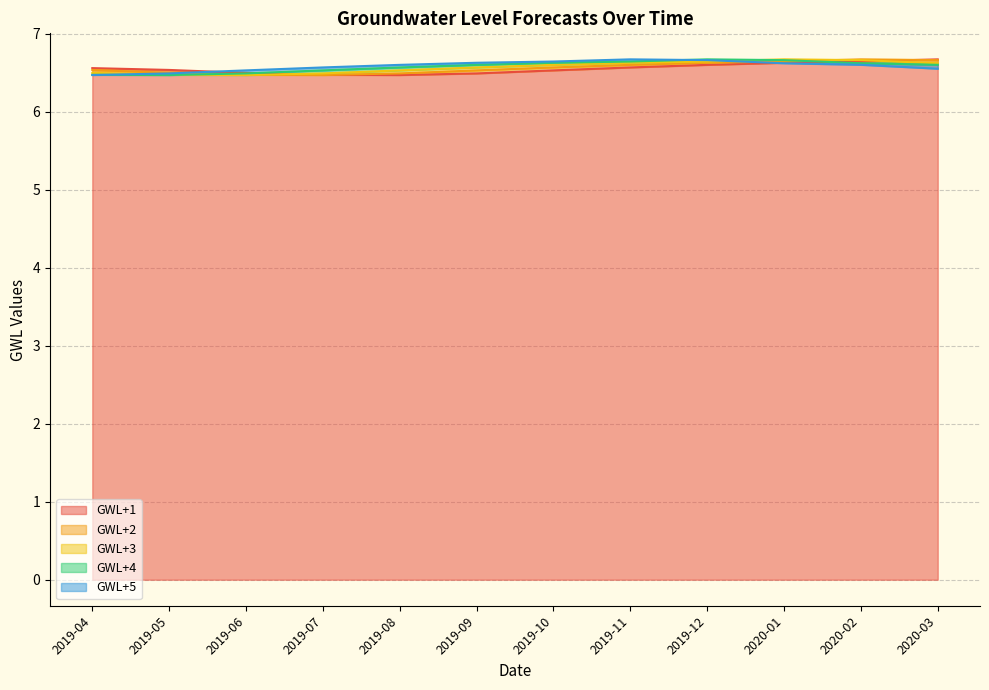

What is the difference between the GWL+2 values at 2019-11 and 2019-06?

0.1